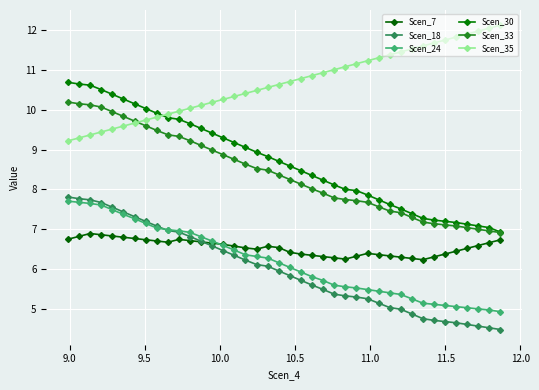

Count the number of data series in this chart.

6